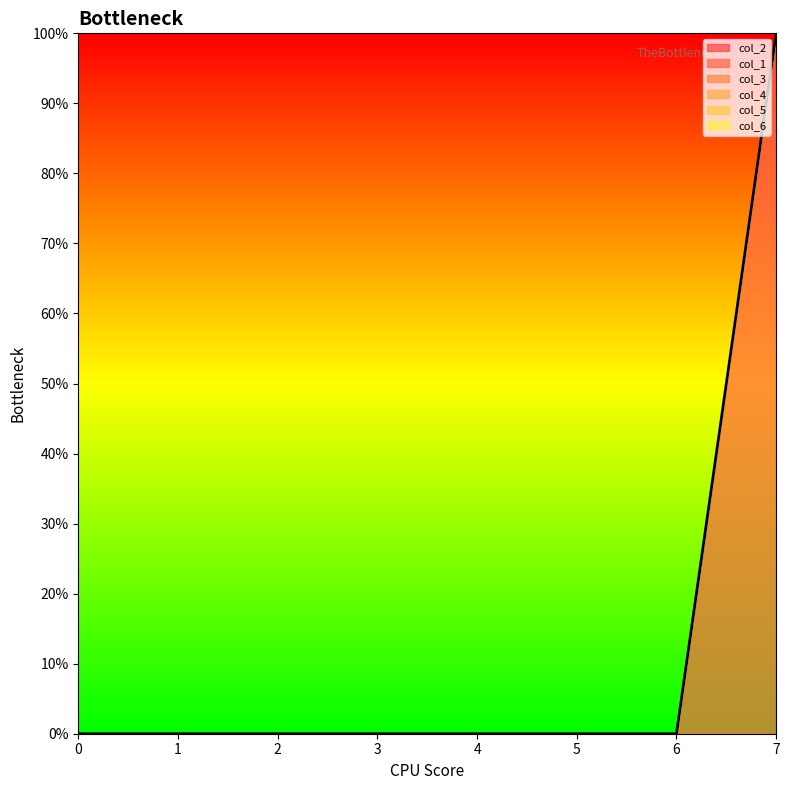

Reading left to right, extract all data points from this chart.

col_2: 0	0	0	0	0	0	0	0
col_1: 0	0	0	0	0	0	0	1
col_3: 0	0	0	0	0	0	0	0
col_4: 0	0	0	0	0	0	0	0
col_5: 0	0	0	0	0	0	0	0
col_6: 0	0	0	0	0	0	0	0